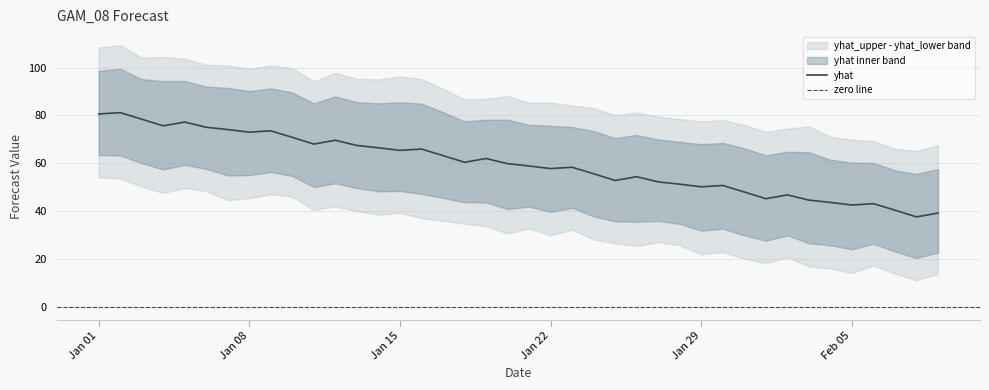

What is the sum of the yhat values at 2024-01-24 and 2024-01-05?

132.8